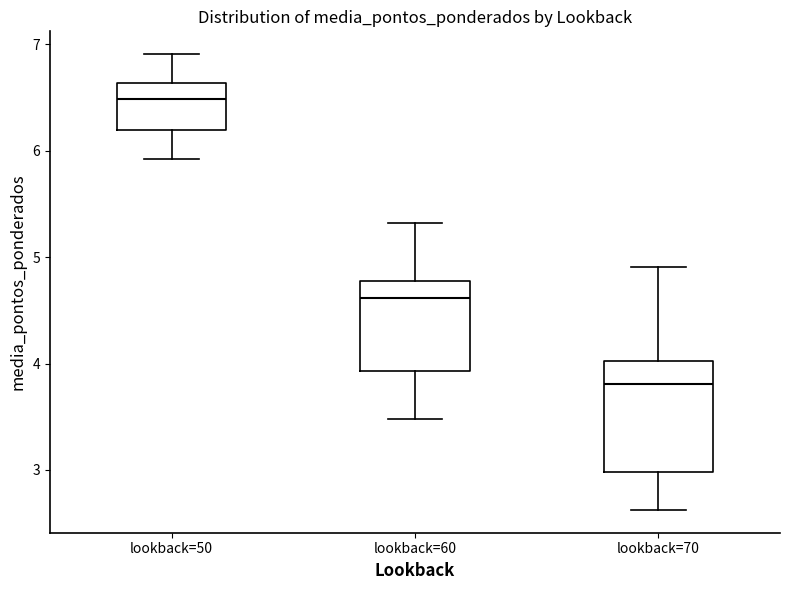

Reading left to right, read every box against the y-axis: the position of its median line, the range the box covers, and the ends of its whiskers. The values are not printed on the chart, so give them approximately, as read against the axis.

lookback=50: median 6.5, box 6.2 to 6.6, whiskers 5.9 to 6.9
lookback=60: median 4.6, box 3.9 to 4.8, whiskers 3.5 to 5.3
lookback=70: median 3.8, box 3.0 to 4.0, whiskers 2.6 to 4.9